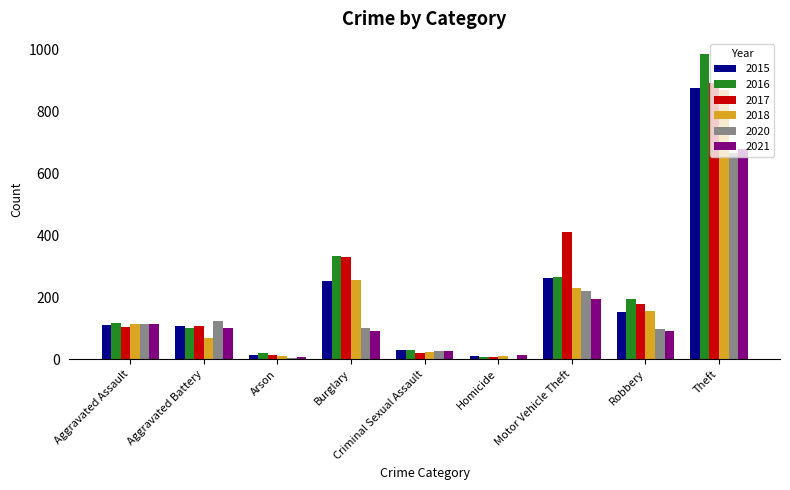

Between Burglary and Motor Vehicle Theft, which series saw the biggest shift?

2020